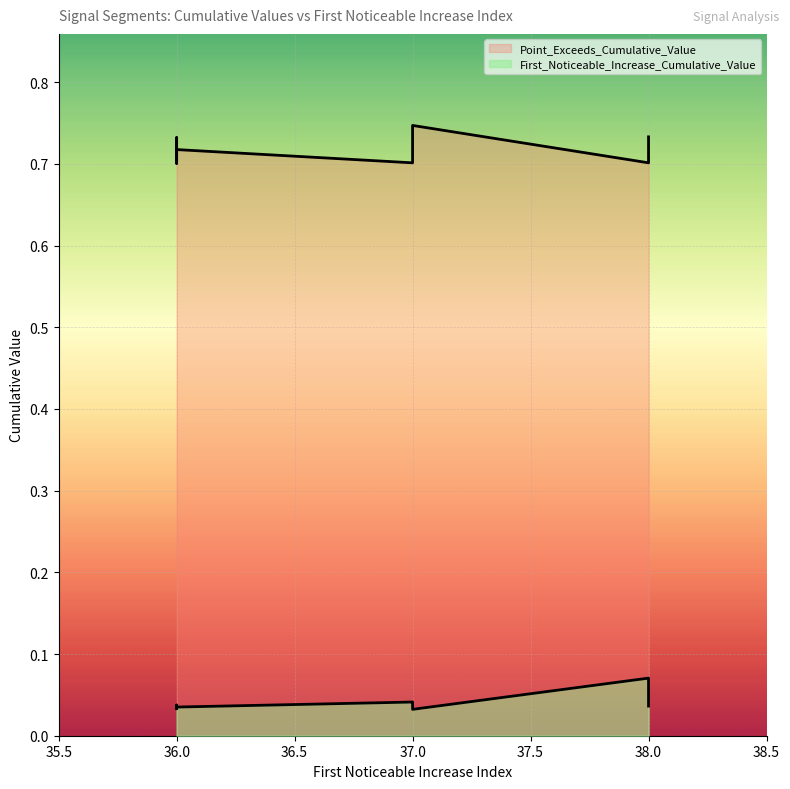

The First_Noticeable_Increase_Cumulative_Value series shows 0.0 at 38. True or false?

False